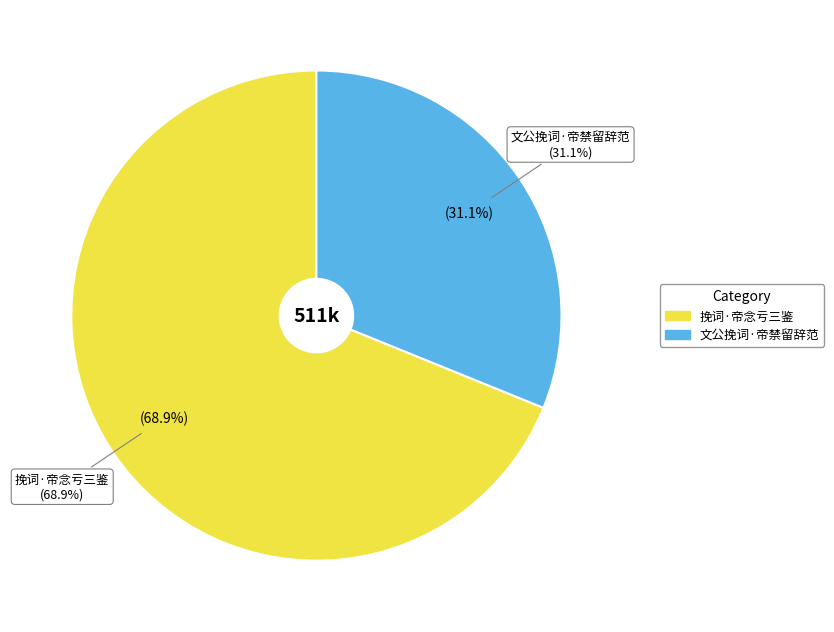

Between 挽词·帝念亏三鉴 and 文公挽词·帝禁留辞范, which is larger?

挽词·帝念亏三鉴